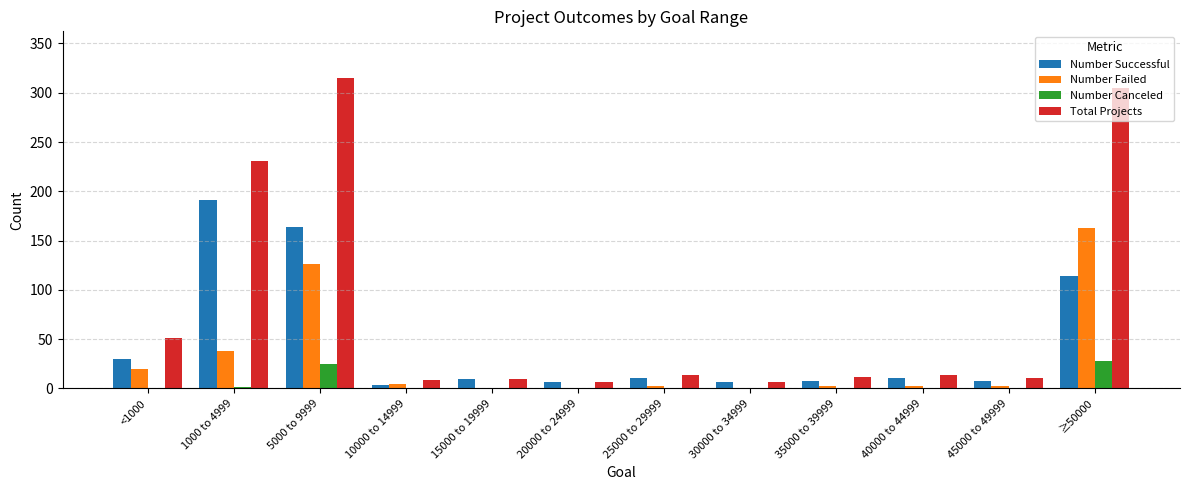

What is the average value of the Number Successful series?

47